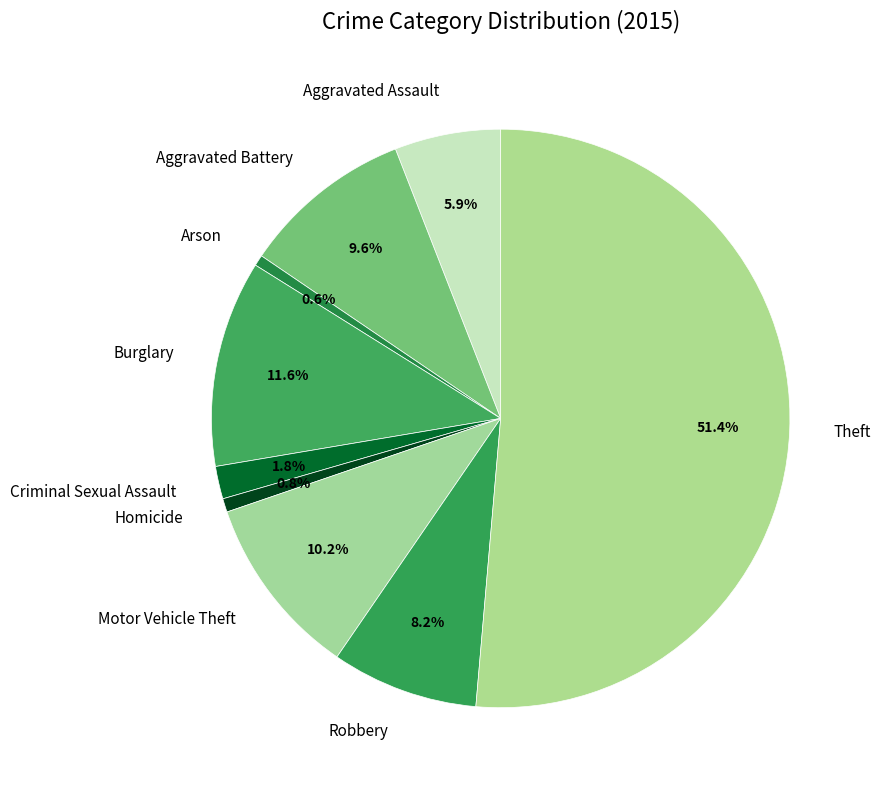

Between Criminal Sexual Assault and Motor Vehicle Theft, which is larger?

Motor Vehicle Theft